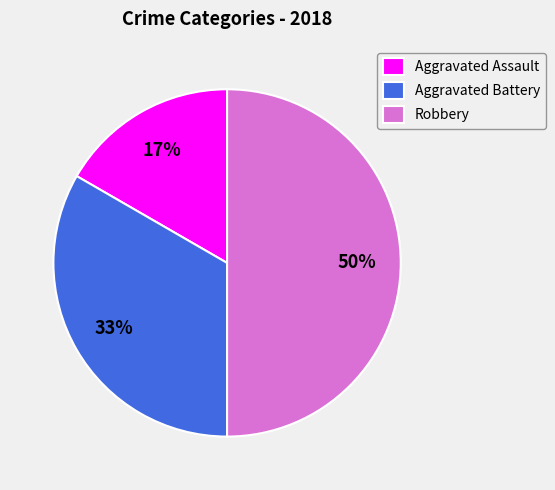

Which category has the biggest portion of the pie?

Robbery